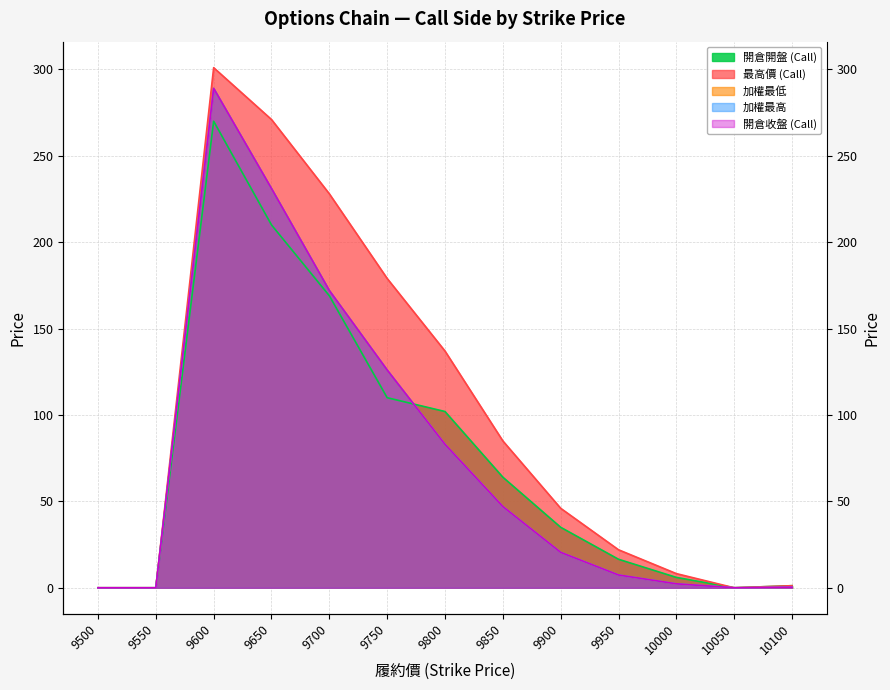

What is the total value across all series at 10100?

3.3